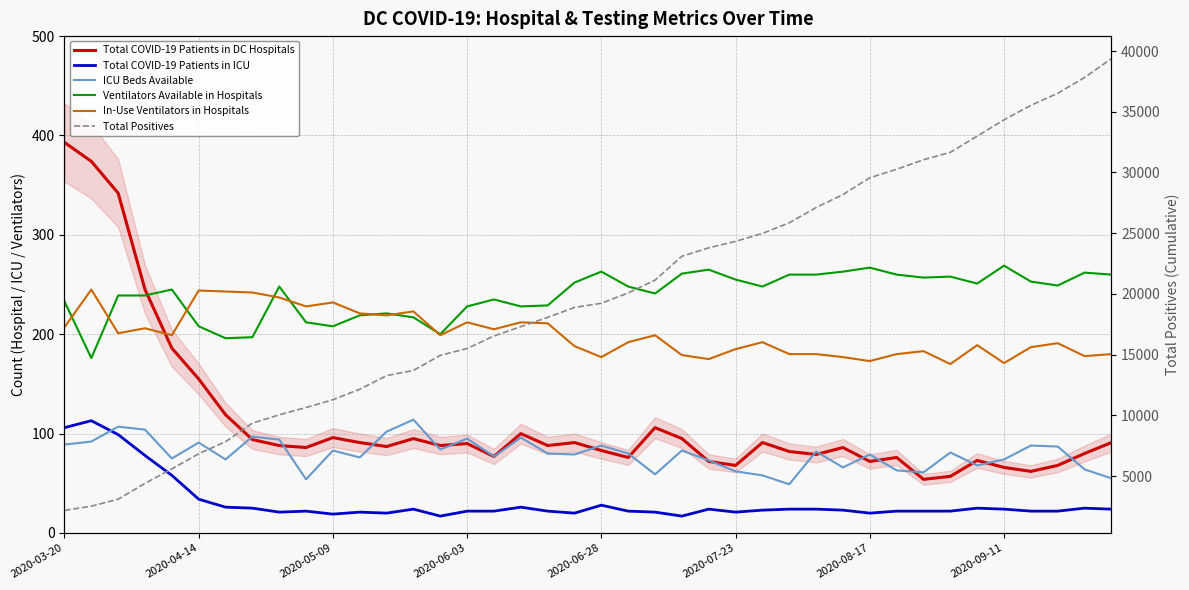

How many values in the Total Positives series are below 19229?

20